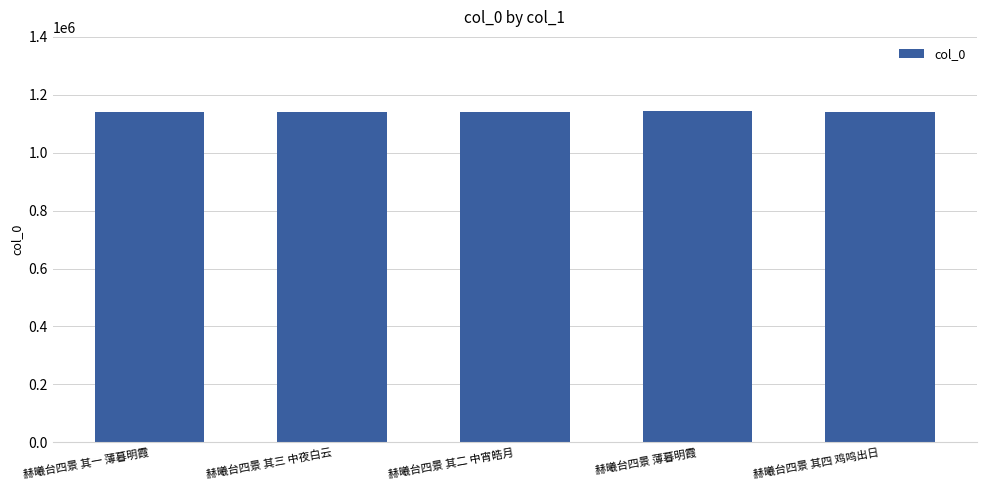

True or false: the data shows 1995417 at 赫曦台四景 薄暮明霞.

False